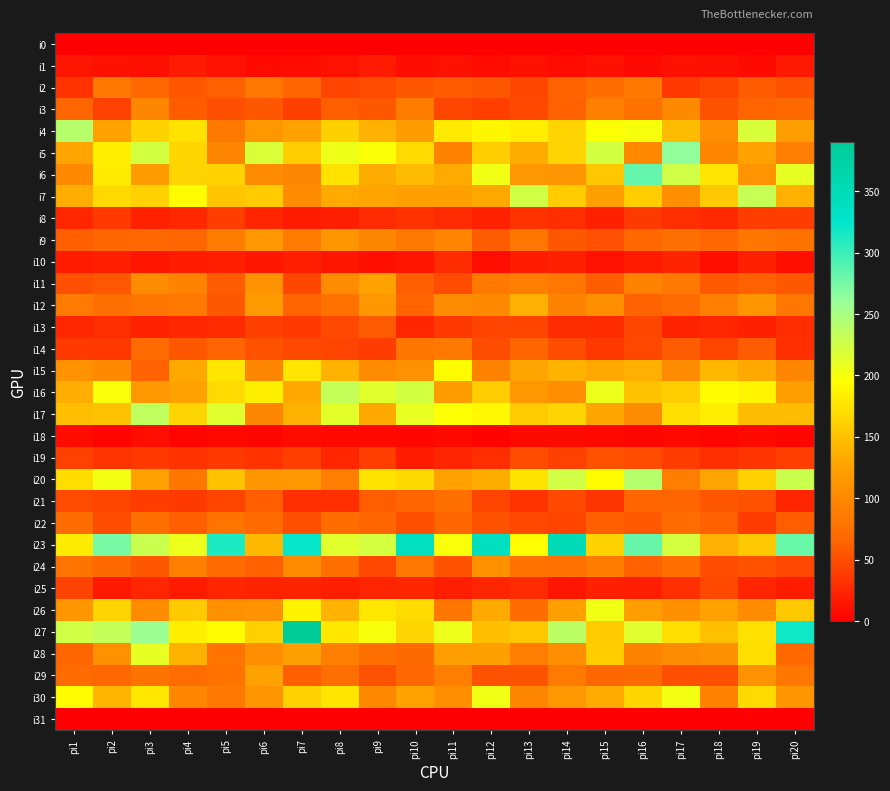

Reading left to right, what are all the values shown in this chart?

i0: pi1=0	pi2=0	pi3=0	pi4=0	pi5=0	pi6=0	pi7=0	pi8=0	pi9=0	pi10=0	pi11=0	pi12=0	pi13=0	pi14=0	pi15=0	pi16=0	pi17=0	pi18=0	pi19=0	pi20=0
i1: pi1=15	pi2=12	pi3=10	pi4=19	pi5=12	pi6=7	pi7=8	pi8=12	pi9=18	pi10=9	pi11=12	pi12=8	pi13=11	pi14=8	pi15=11	pi16=7	pi17=11	pi18=10	pi19=7	pi20=16
i2: pi1=32	pi2=85	pi3=68	pi4=55	pi5=62	pi6=82	pi7=65	pi8=43	pi9=48	pi10=56	pi11=59	pi12=56	pi13=45	pi14=63	pi15=73	pi16=85	pi17=37	pi18=44	pi19=58	pi20=53
i3: pi1=65	pi2=42	pi3=98	pi4=59	pi5=51	pi6=56	pi7=41	pi8=61	pi9=55	pi10=88	pi11=45	pi12=40	pi13=47	pi14=62	pi15=92	pi16=77	pi17=101	pi18=53	pi19=64	pi20=70
i4: pi1=240	pi2=127	pi3=163	pi4=174	pi5=85	pi6=116	pi7=126	pi8=161	pi9=139	pi10=121	pi11=180	pi12=189	pi13=183	pi14=164	pi15=197	pi16=200	pi17=146	pi18=107	pi19=220	pi20=122
i5: pi1=128	pi2=183	pi3=223	pi4=166	pi5=98	pi6=219	pi7=159	pi8=205	pi9=198	pi10=169	pi11=94	pi12=159	pi13=135	pi14=164	pi15=223	pi16=100	pi17=263	pi18=99	pi19=125	pi20=89
i6: pi1=101	pi2=182	pi3=121	pi4=164	pi5=163	pi6=104	pi7=98	pi8=174	pi9=135	pi10=147	pi11=134	pi12=204	pi13=117	pi14=114	pi15=155	pi16=283	pi17=225	pi18=176	pi19=112	pi20=210
i7: pi1=136	pi2=168	pi3=162	pi4=192	pi5=154	pi6=157	pi7=105	pi8=134	pi9=128	pi10=124	pi11=124	pi12=132	pi13=224	pi14=158	pi15=124	pi16=159	pi17=106	pi18=156	pi19=231	pi20=138
i8: pi1=25	pi2=37	pi3=22	pi4=25	pi5=39	pi6=24	pi7=18	pi8=20	pi9=28	pi10=32	pi11=28	pi12=22	pi13=32	pi14=29	pi15=21	pi16=38	pi17=30	pi18=27	pi19=39	pi20=39
i9: pi1=61	pi2=66	pi3=69	pi4=65	pi5=88	pi6=117	pi7=87	pi8=113	pi9=98	pi10=84	pi11=96	pi12=59	pi13=82	pi14=55	pi15=52	pi16=69	pi17=75	pi18=68	pi19=83	pi20=78
i10: pi1=18	pi2=20	pi3=13	pi4=19	pi5=20	pi6=15	pi7=20	pi8=15	pi9=10	pi10=14	pi11=28	pi12=9	pi13=18	pi14=21	pi15=12	pi16=17	pi17=23	pi18=10	pi19=21	pi20=10
i11: pi1=51	pi2=56	pi3=105	pi4=94	pi5=58	pi6=110	pi7=46	pi8=104	pi9=127	pi10=61	pi11=49	pi12=85	pi13=90	pi14=82	pi15=60	pi16=94	pi17=84	pi18=57	pi19=62	pi20=55
i12: pi1=86	pi2=75	pi3=81	pi4=85	pi5=55	pi6=120	pi7=64	pi8=78	pi9=116	pi10=64	pi11=105	pi12=101	pi13=138	pi14=95	pi15=108	pi16=63	pi17=71	pi18=92	pi19=113	pi20=83
i13: pi1=25	pi2=30	pi3=22	pi4=26	pi5=28	pi6=41	pi7=37	pi8=47	pi9=58	pi10=25	pi11=37	pi12=43	pi13=43	pi14=28	pi15=28	pi16=45	pi17=23	pi18=25	pi19=21	pi20=29
i14: pi1=38	pi2=36	pi3=71	pi4=55	pi5=64	pi6=53	pi7=47	pi8=43	pi9=39	pi10=81	pi11=84	pi12=50	pi13=65	pi14=50	pi15=36	pi16=46	pi17=58	pi18=44	pi19=58	pi20=31
i15: pi1=110	pi2=101	pi3=63	pi4=132	pi5=177	pi6=99	pi7=176	pi8=140	pi9=103	pi10=109	pi11=193	pi12=93	pi13=128	pi14=140	pi15=133	pi16=138	pi17=105	pi18=143	pi19=133	pi20=98
i16: pi1=137	pi2=199	pi3=117	pi4=126	pi5=168	pi6=185	pi7=133	pi8=233	pi9=214	pi10=223	pi11=121	pi12=159	pi13=116	pi14=108	pi15=207	pi16=151	pi17=159	pi18=193	pi19=188	pi20=123
i17: pi1=149	pi2=151	pi3=235	pi4=165	pi5=215	pi6=98	pi7=139	pi8=213	pi9=132	pi10=209	pi11=196	pi12=190	pi13=157	pi14=165	pi15=130	pi16=103	pi17=172	pi18=183	pi19=147	pi20=147
i18: pi1=8	pi2=4	pi3=9	pi4=4	pi5=6	pi6=5	pi7=8	pi8=6	pi9=6	pi10=5	pi11=7	pi12=3	pi13=7	pi14=7	pi15=6	pi16=4	pi17=6	pi18=4	pi19=7	pi20=4
i19: pi1=42	pi2=34	pi3=37	pi4=32	pi5=37	pi6=32	pi7=41	pi8=25	pi9=40	pi10=19	pi11=24	pi12=29	pi13=49	pi14=42	pi15=53	pi16=49	pi17=39	pi18=30	pi19=35	pi20=40
i20: pi1=171	pi2=203	pi3=126	pi4=83	pi5=151	pi6=113	pi7=117	pi8=89	pi9=175	pi10=169	pi11=127	pi12=135	pi13=175	pi14=224	pi15=193	pi16=241	pi17=89	pi18=129	pi19=162	pi20=228
i21: pi1=48	pi2=44	pi3=39	pi4=38	pi5=44	pi6=60	pi7=30	pi8=30	pi9=60	pi10=64	pi11=75	pi12=43	pi13=32	pi14=47	pi15=35	pi16=66	pi17=65	pi18=55	pi19=53	pi20=24
i22: pi1=73	pi2=50	pi3=75	pi4=61	pi5=79	pi6=71	pi7=51	pi8=72	pi9=65	pi10=51	pi11=65	pi12=53	pi13=46	pi14=44	pi15=61	pi16=57	pi17=72	pi18=62	pi19=39	pi20=60
i23: pi1=182	pi2=274	pi3=229	pi4=206	pi5=313	pi6=145	pi7=322	pi8=214	pi9=222	pi10=339	pi11=199	pi12=339	pi13=194	pi14=352	pi15=163	pi16=281	pi17=222	pi18=138	pi19=156	pi20=280
i24: pi1=79	pi2=70	pi3=55	pi4=92	pi5=71	pi6=62	pi7=104	pi8=75	pi9=46	pi10=83	pi11=54	pi12=109	pi13=78	pi14=77	pi15=88	pi16=62	pi17=75	pi18=50	pi19=54	pi20=46
i25: pi1=43	pi2=16	pi3=25	pi4=17	pi5=25	pi6=23	pi7=23	pi8=20	pi9=24	pi10=25	pi11=20	pi12=24	pi13=28	pi14=15	pi15=21	pi16=20	pi17=31	pi18=47	pi19=24	pi20=19
i26: pi1=115	pi2=165	pi3=105	pi4=157	pi5=109	pi6=110	pi7=187	pi8=140	pi9=178	pi10=170	pi11=83	pi12=134	pi13=72	pi14=124	pi15=204	pi16=122	pi17=109	pi18=127	pi19=104	pi20=156
i27: pi1=224	pi2=233	pi3=257	pi4=184	pi5=193	pi6=162	pi7=390	pi8=178	pi9=200	pi10=165	pi11=206	pi12=149	pi13=155	pi14=238	pi15=157	pi16=215	pi17=172	pi18=150	pi19=173	pi20=318
i28: pi1=65	pi2=109	pi3=210	pi4=140	pi5=79	pi6=108	pi7=124	pi8=91	pi9=75	pi10=70	pi11=122	pi12=124	pi13=89	pi14=107	pi15=159	pi16=94	pi17=105	pi18=109	pi19=172	pi20=69
i29: pi1=71	pi2=68	pi3=79	pi4=73	pi5=78	pi6=125	pi7=61	pi8=74	pi9=53	pi10=67	pi11=90	pi12=53	pi13=54	pi14=86	pi15=65	pi16=70	pi17=51	pi18=51	pi19=110	pi20=82
i30: pi1=193	pi2=141	pi3=178	pi4=98	pi5=84	pi6=114	pi7=162	pi8=176	pi9=100	pi10=127	pi11=108	pi12=204	pi13=98	pi14=116	pi15=134	pi16=166	pi17=203	pi18=94	pi19=169	pi20=113
i31: pi1=0	pi2=0	pi3=0	pi4=0	pi5=0	pi6=0	pi7=0	pi8=0	pi9=0	pi10=0	pi11=0	pi12=0	pi13=0	pi14=0	pi15=0	pi16=0	pi17=0	pi18=0	pi19=0	pi20=0